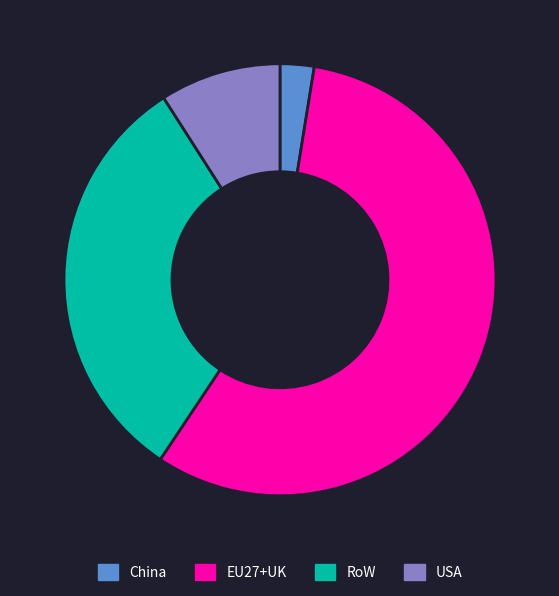

What is the ratio of the value at USA to the value at RoW?

0.3